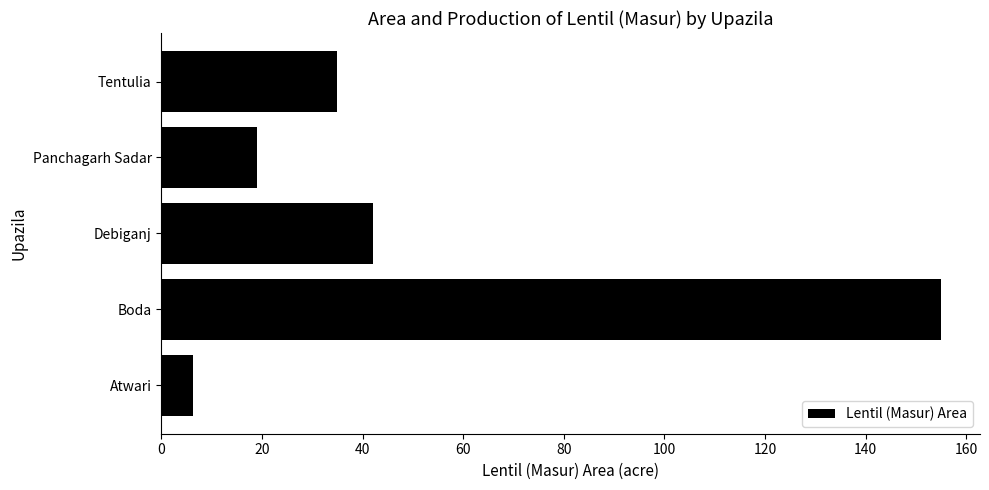

Is it true that the value at Debiganj is 42.0?

True